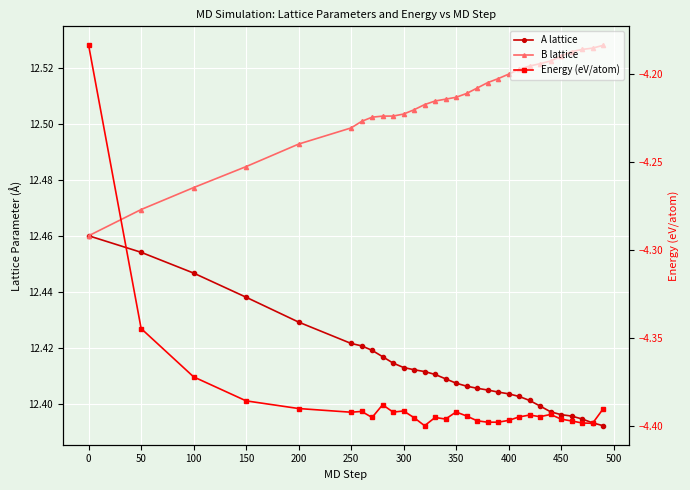

Rank the series at 300 from lowest to highest value.

Energy (eV/atom), A lattice, B lattice